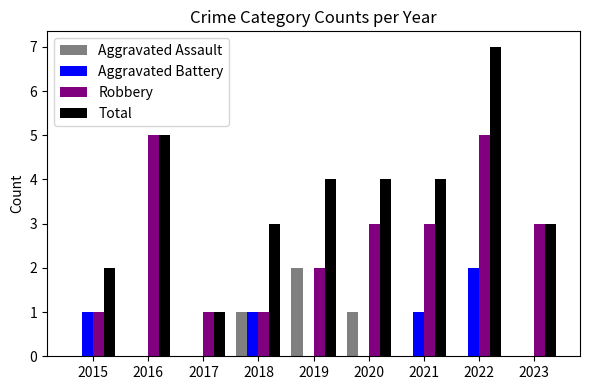

Is it true that Total equals 3 at 2018?

True